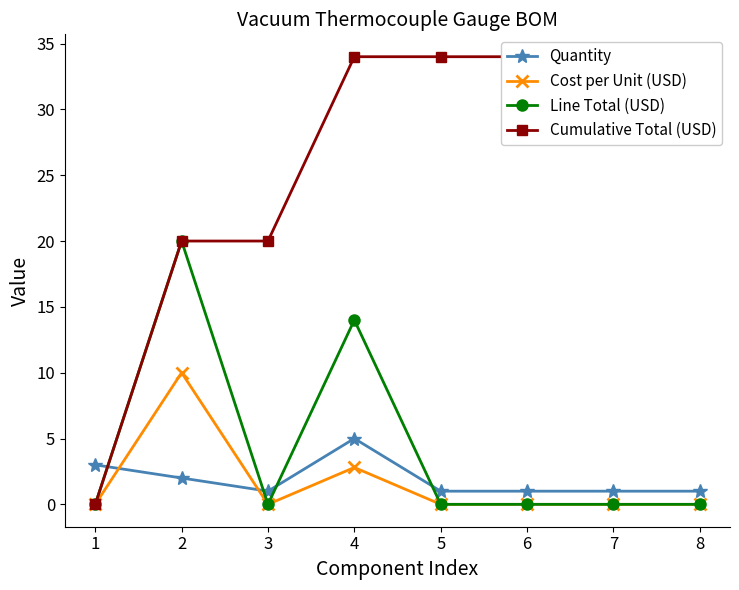

Reading right to left, list all the values displayed in this chart.

Quantity: 1.0	1.0	1.0	1.0	5.0	1.0	2.0	3.0
Cost per Unit (USD): 0.0	0.0	0.0	0.0	2.8	0.0	10.0	0.0
Line Total (USD): 0.0	0.0	0.0	0.0	14.0	0.0	20.0	0.0
Cumulative Total (USD): 34.0	34.0	34.0	34.0	34.0	20.0	20.0	0.0